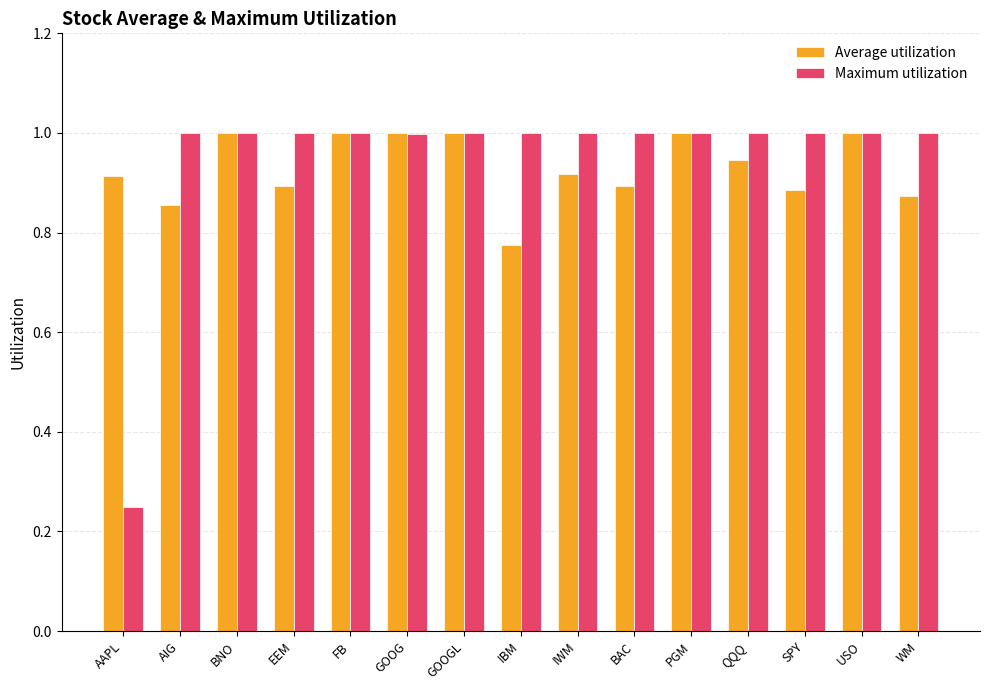

The Maximum utilization series shows 1.0 at WM. True or false?

True